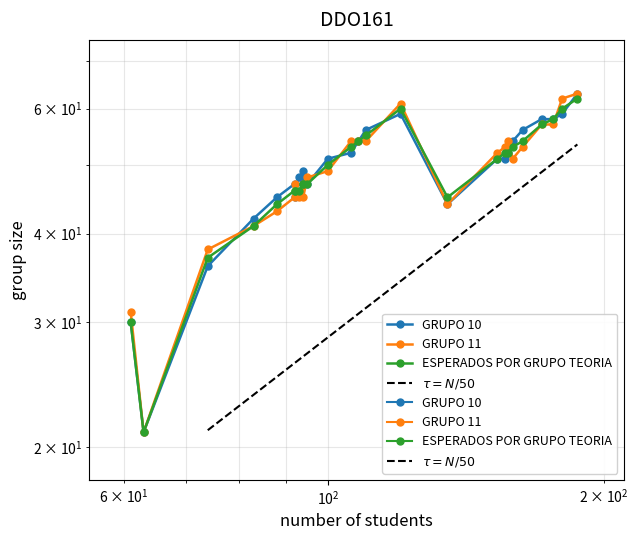

True or false: GRUPO 10 has more than 1 points higher than both neighbors.

True